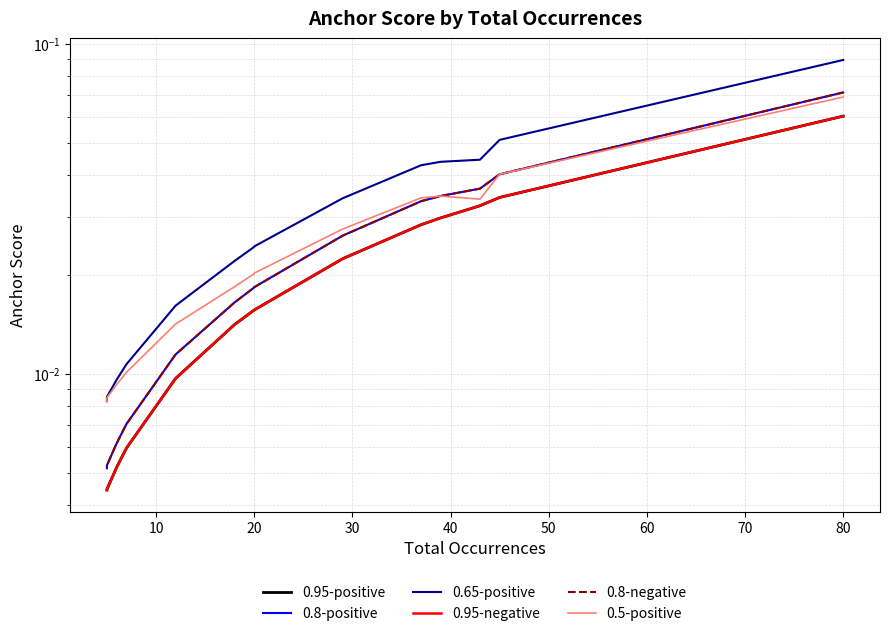

Which series has the largest total across all categories?

0.65-positive